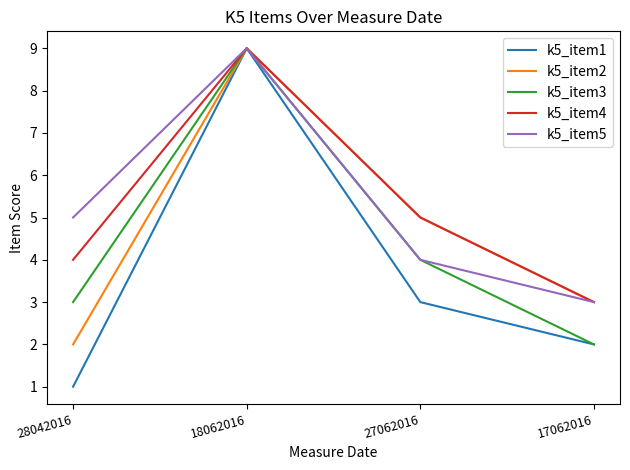

Which series has the largest range (max minus min)?

k5_item1